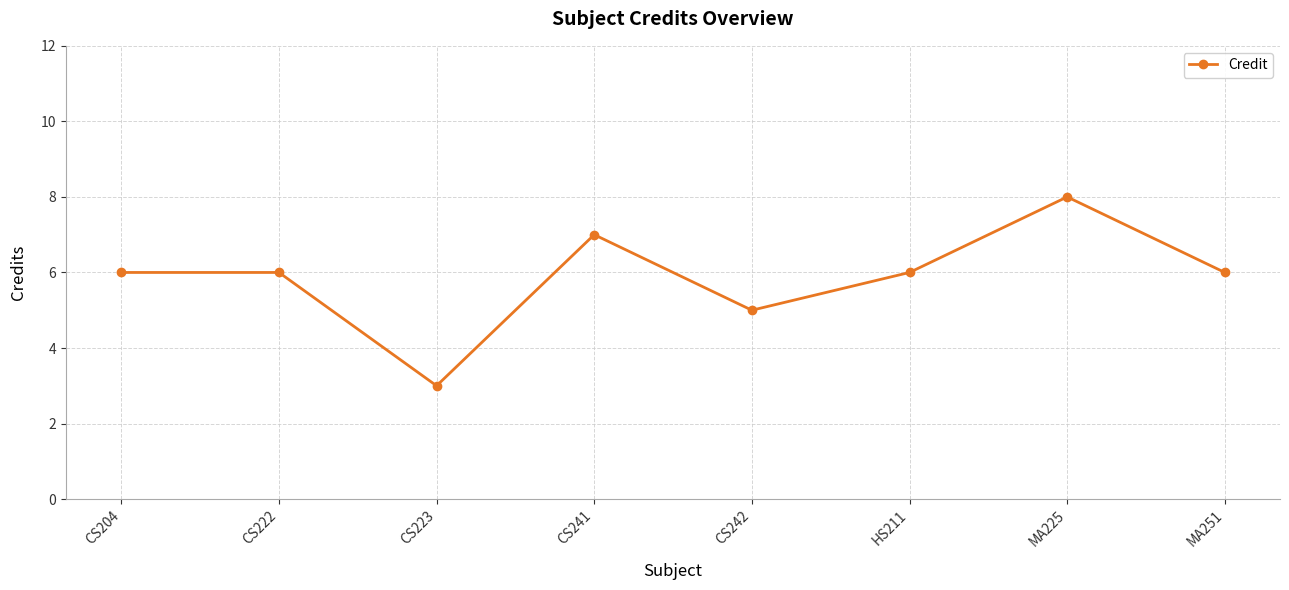

What is the minimum value shown in the chart?

3